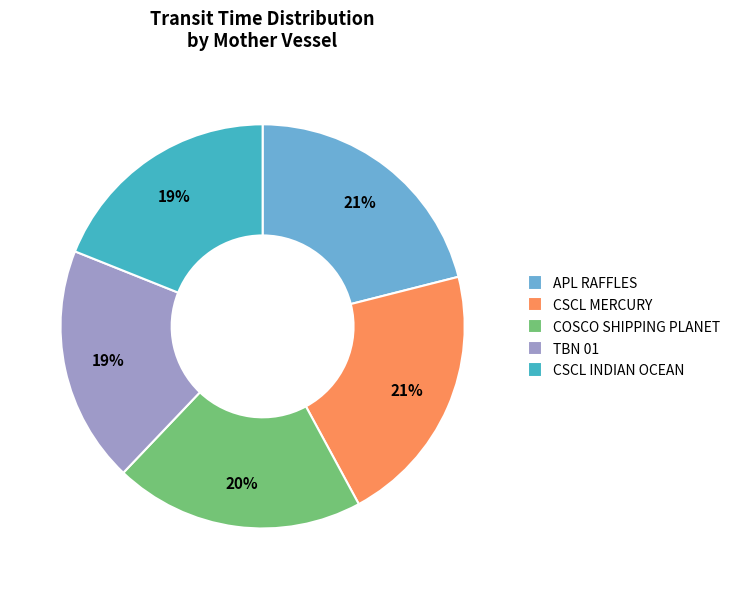

Combined, do CSCL INDIAN OCEAN and COSCO SHIPPING PLANET account for over 50%?

No